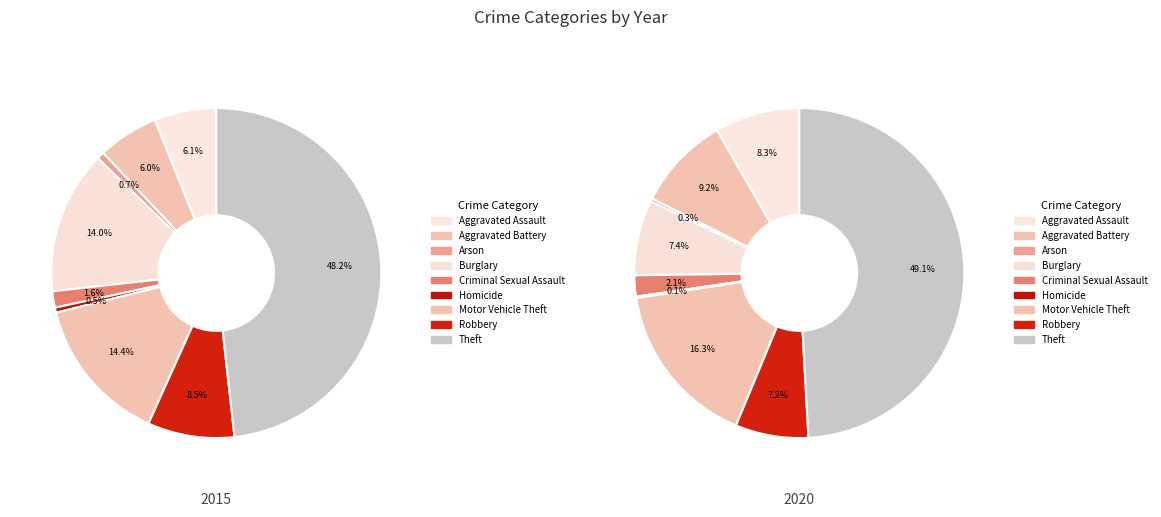

To the nearest percent, what is the average slice percentage?

11%